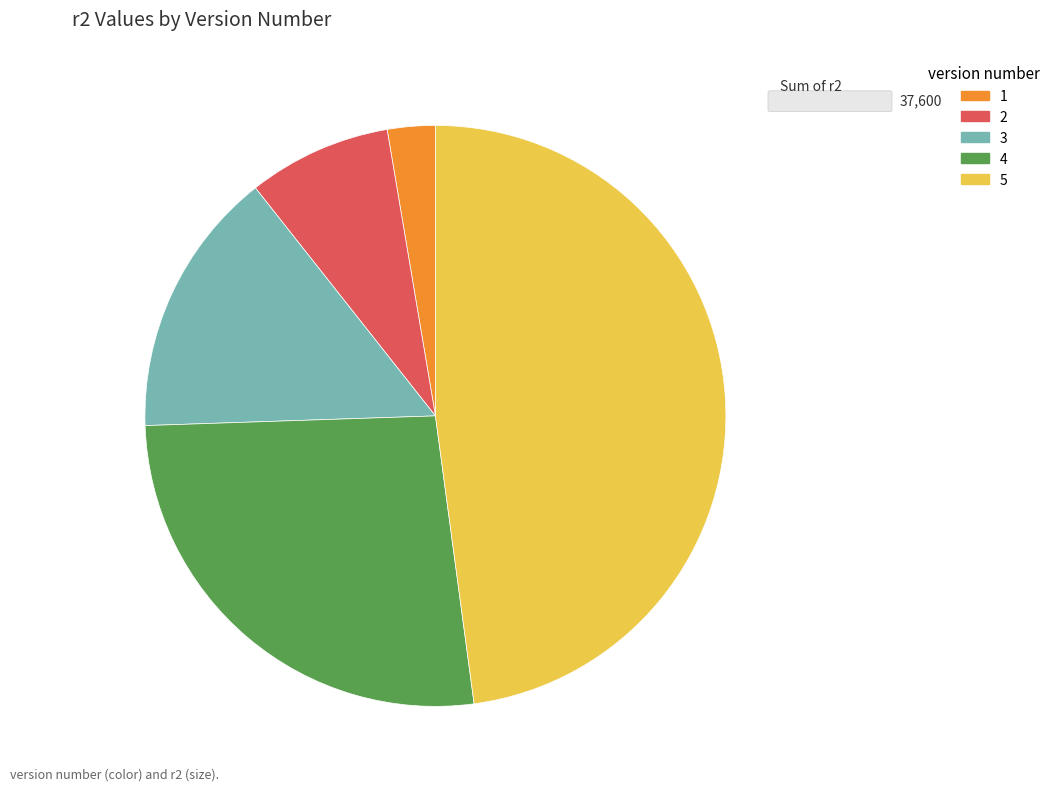

Is the sum of 4 and 2 greater than half?

No